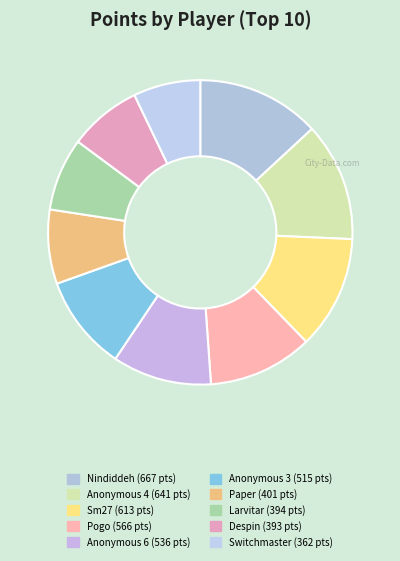

To the nearest percent, what percentage of the pie is Nindiddeh?

13%